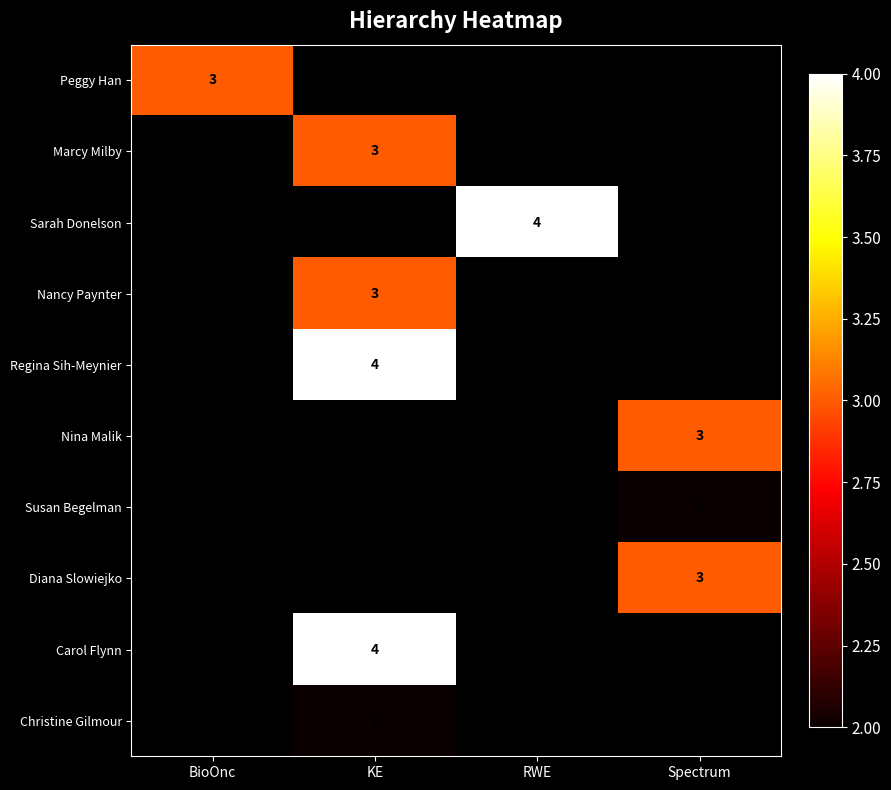

The value of Peggy Han at BioOnc is 4. True or false?

False